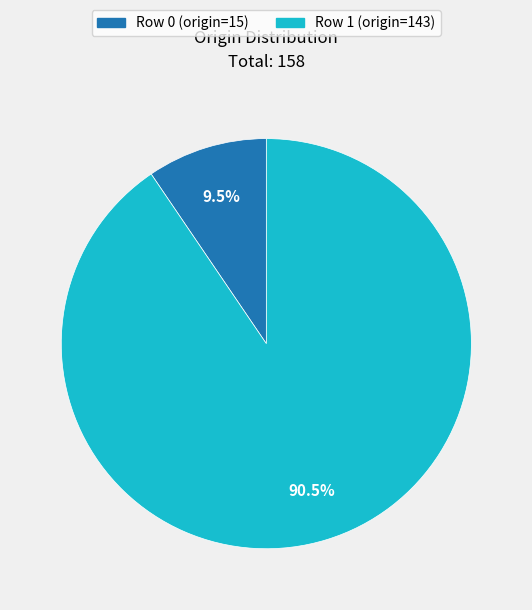

Which has a higher value, Row 0 (origin=15) or Row 1 (origin=143)?

Row 1 (origin=143)